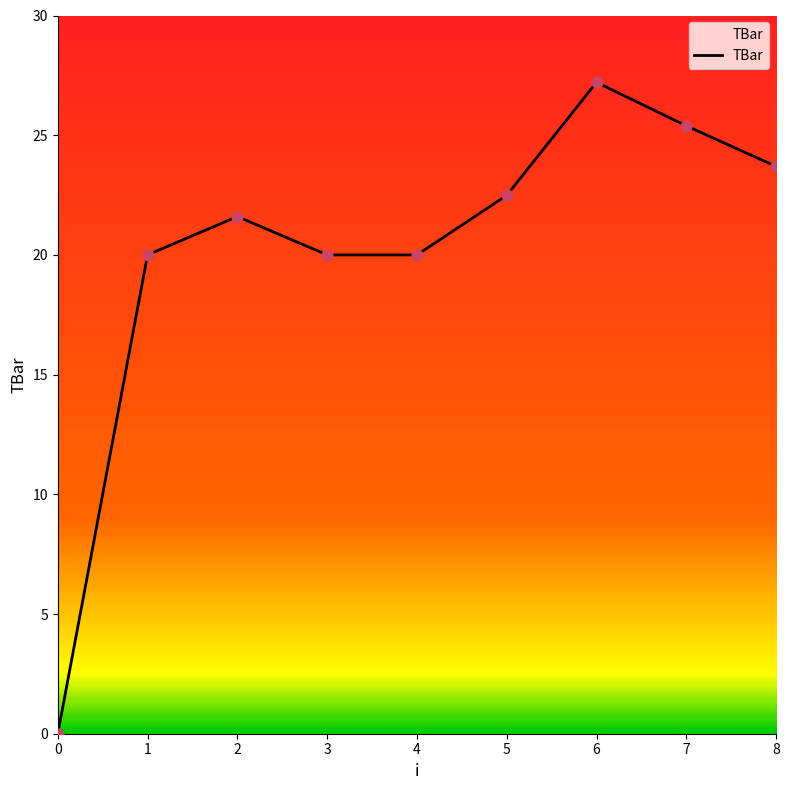

What is the ratio of the value at 3 to the value at 8?

0.8